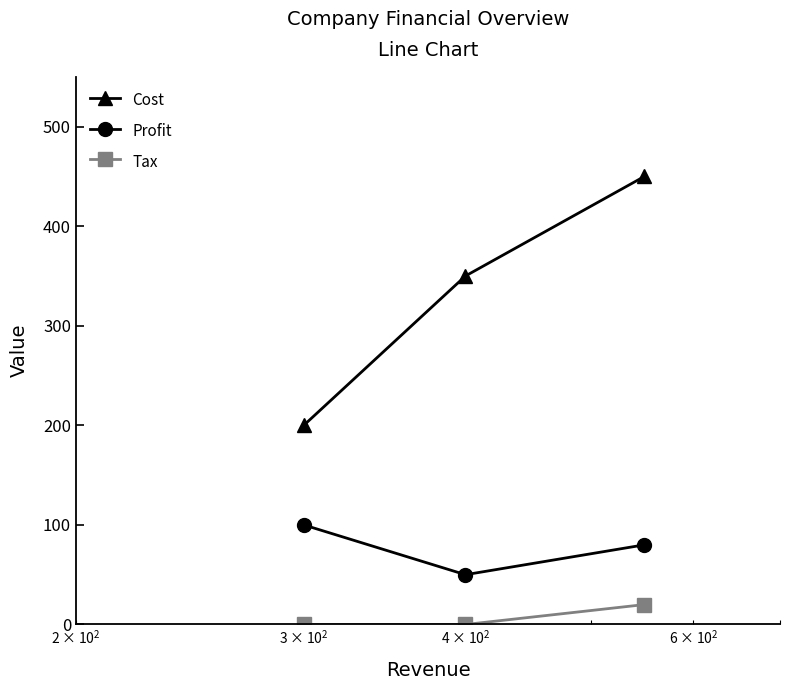

How many distinct data groups are displayed?

3